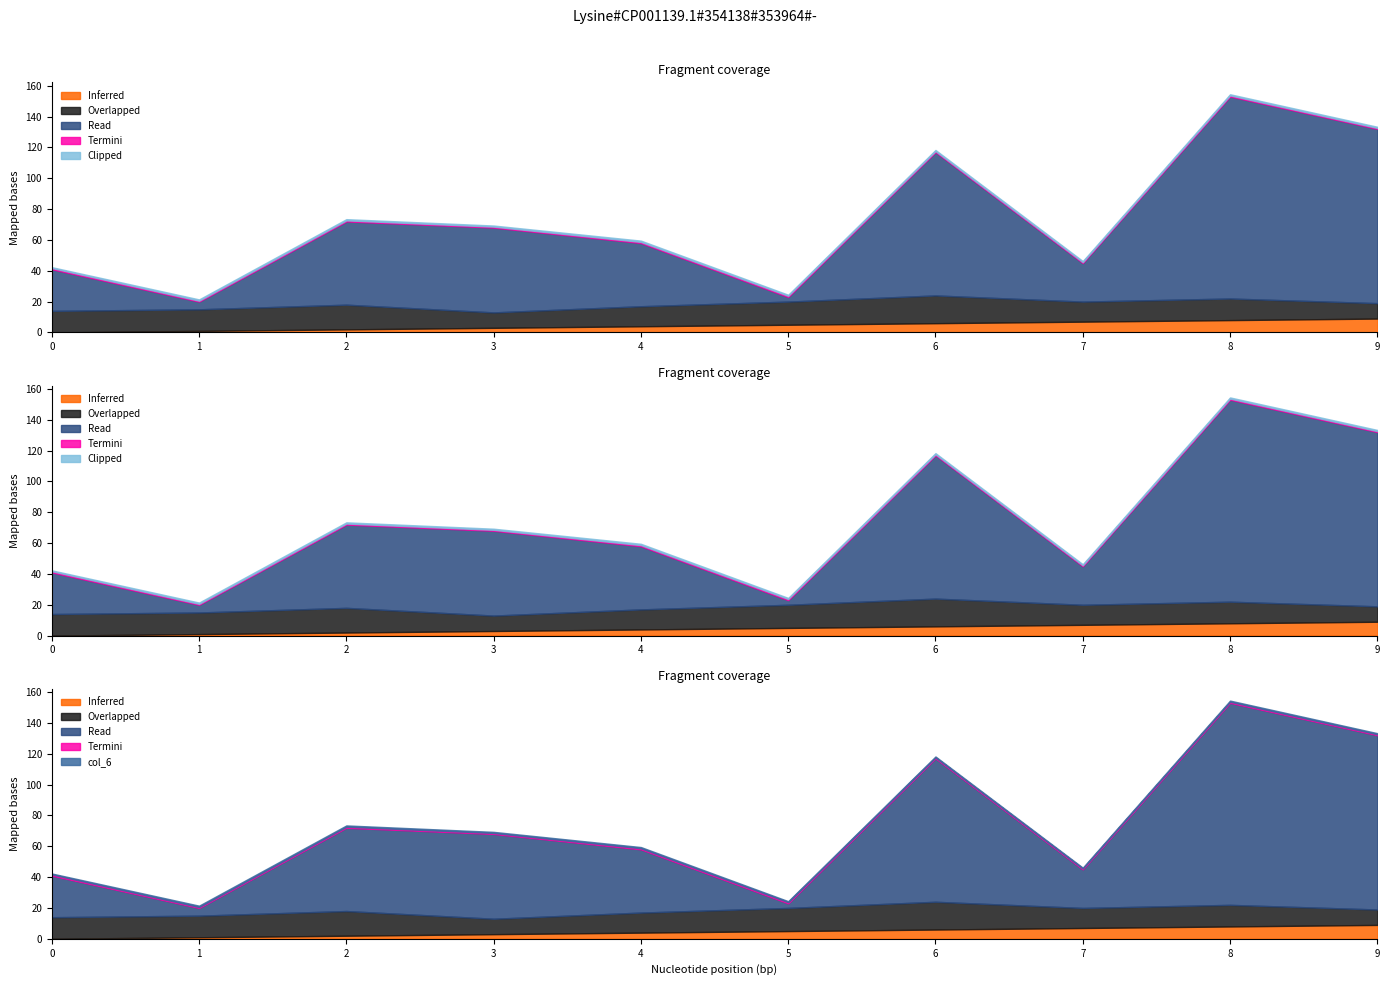

What is the greatest value displayed?

131.0